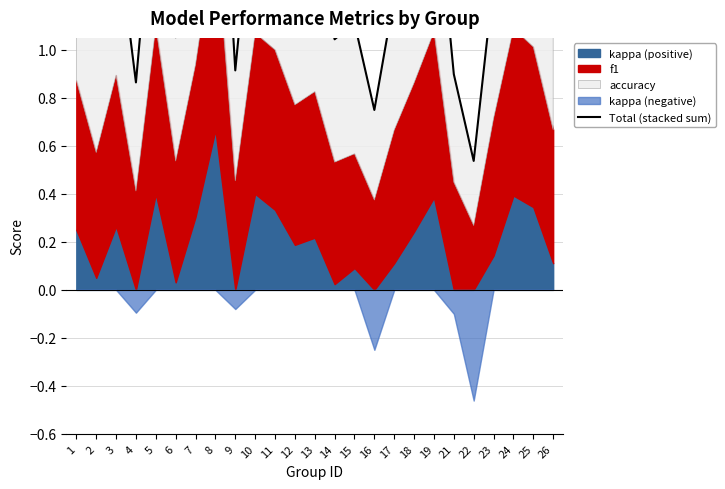

Does the chart display data point markers on the line(s)?

No